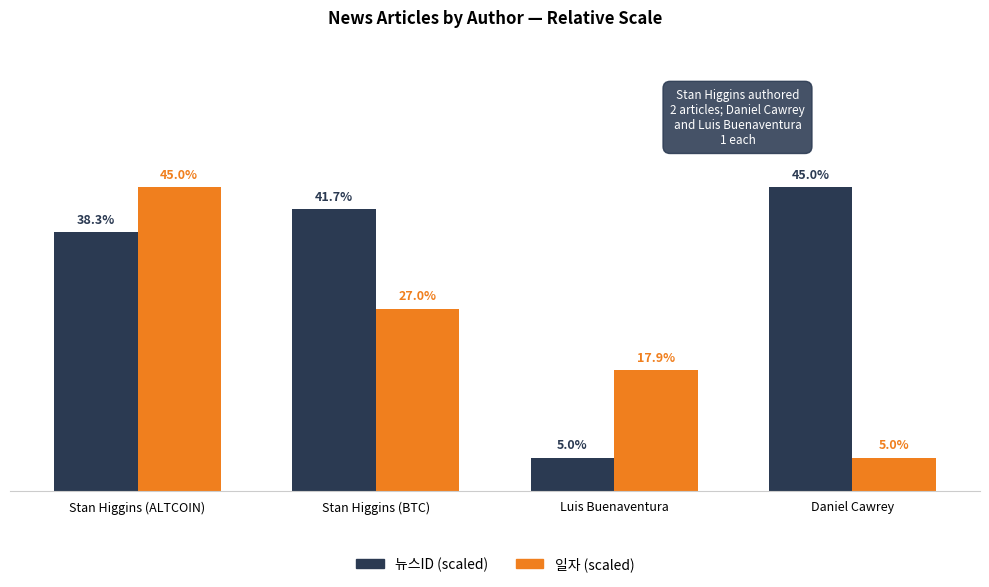

Between Luis Buenaventura and Daniel Cawrey, which series saw the biggest shift?

뉴스ID (scaled)